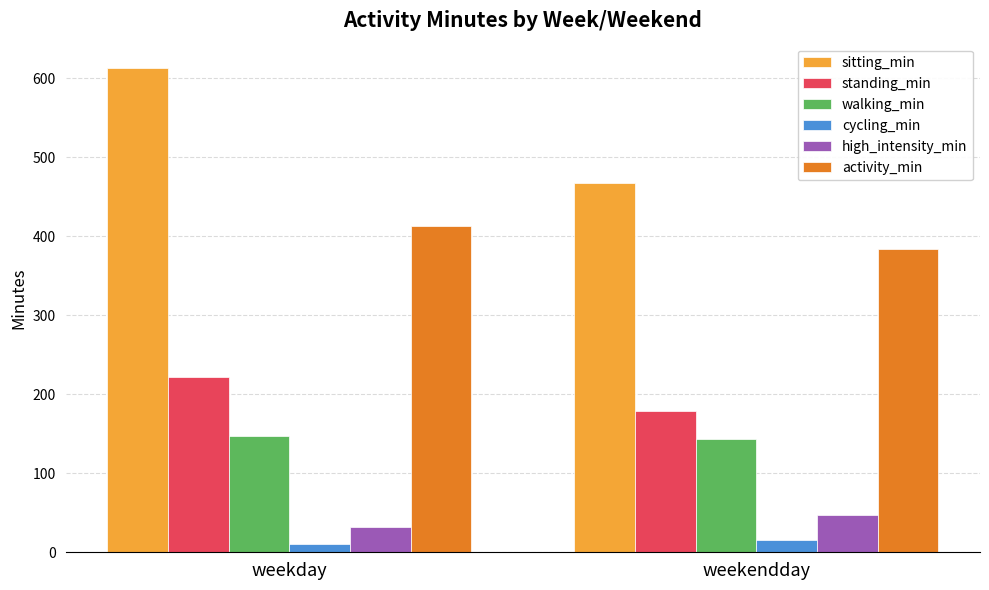

What value does the activity_min series have at weekendday?

384.2